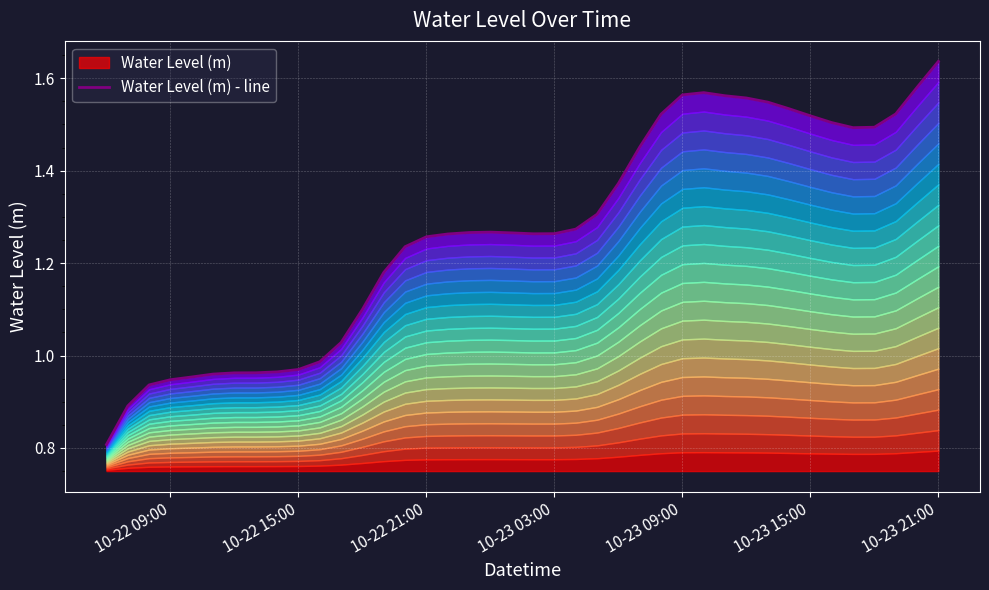

What is the greatest value displayed?

1.6